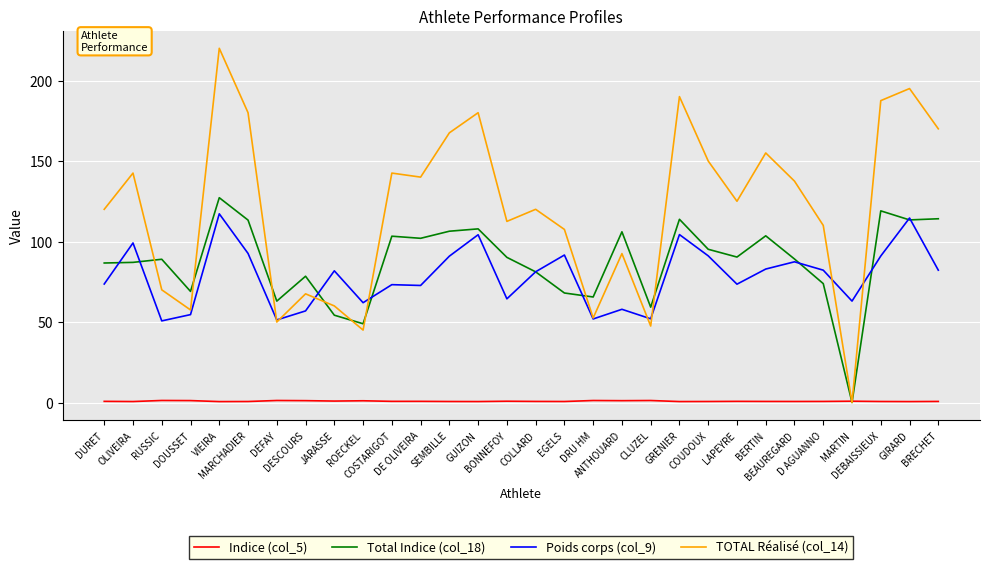

True or false: Indice (col_5) and Poids corps (col_9) intersect in this chart.

False